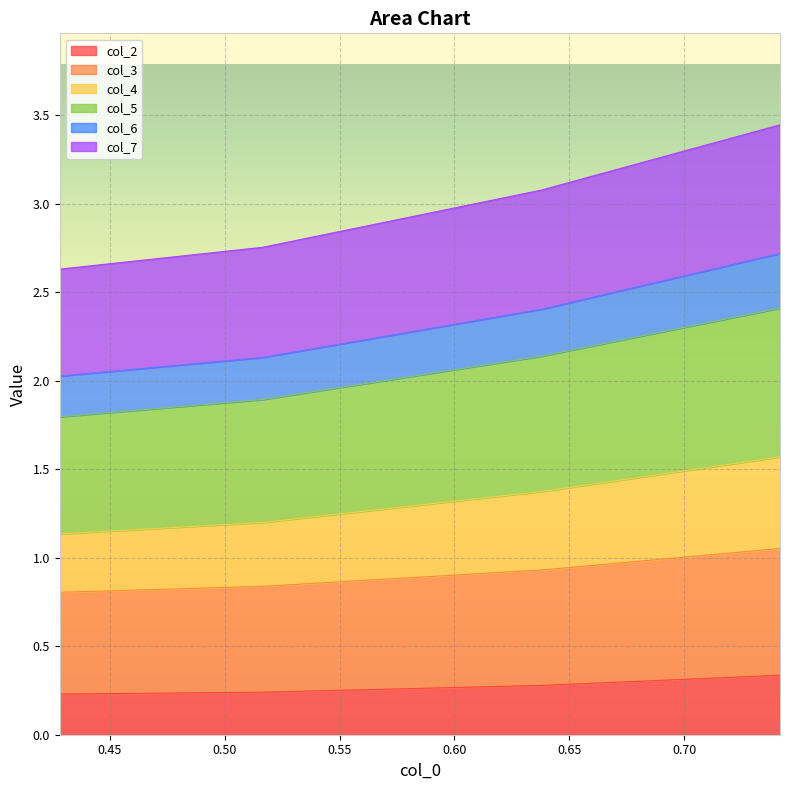

What is the highest value of the col_2 series?

0.3